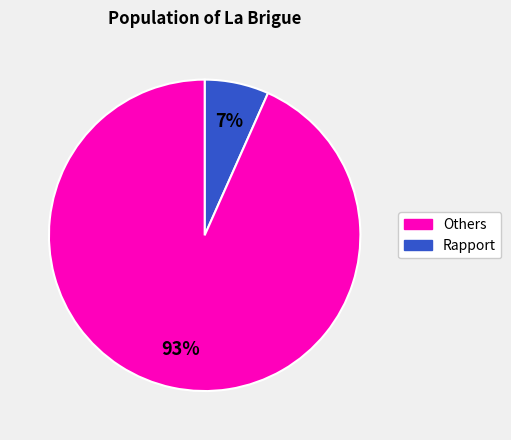

Is there a majority slice in this chart?

Yes